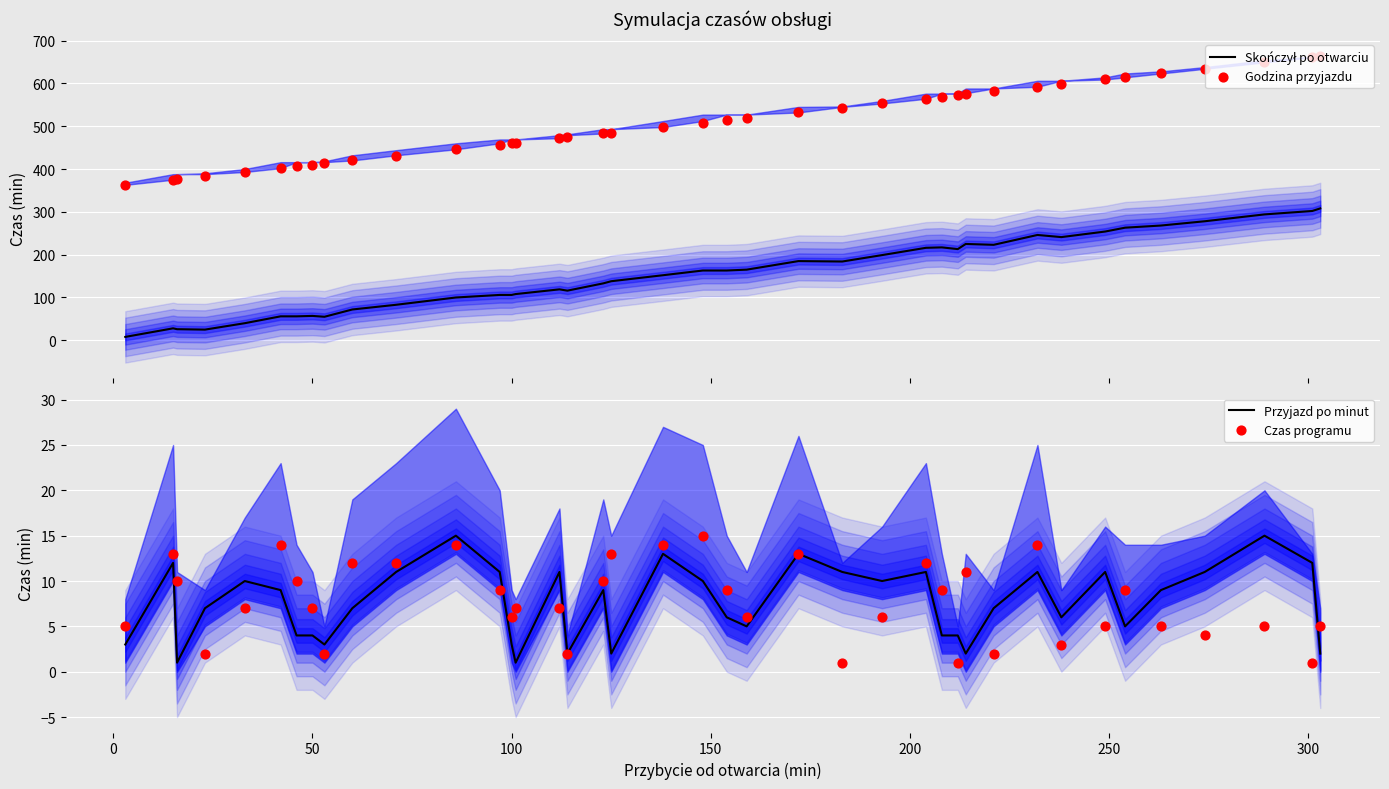

Which series has the largest total across all categories?

Godzina przyjazdu